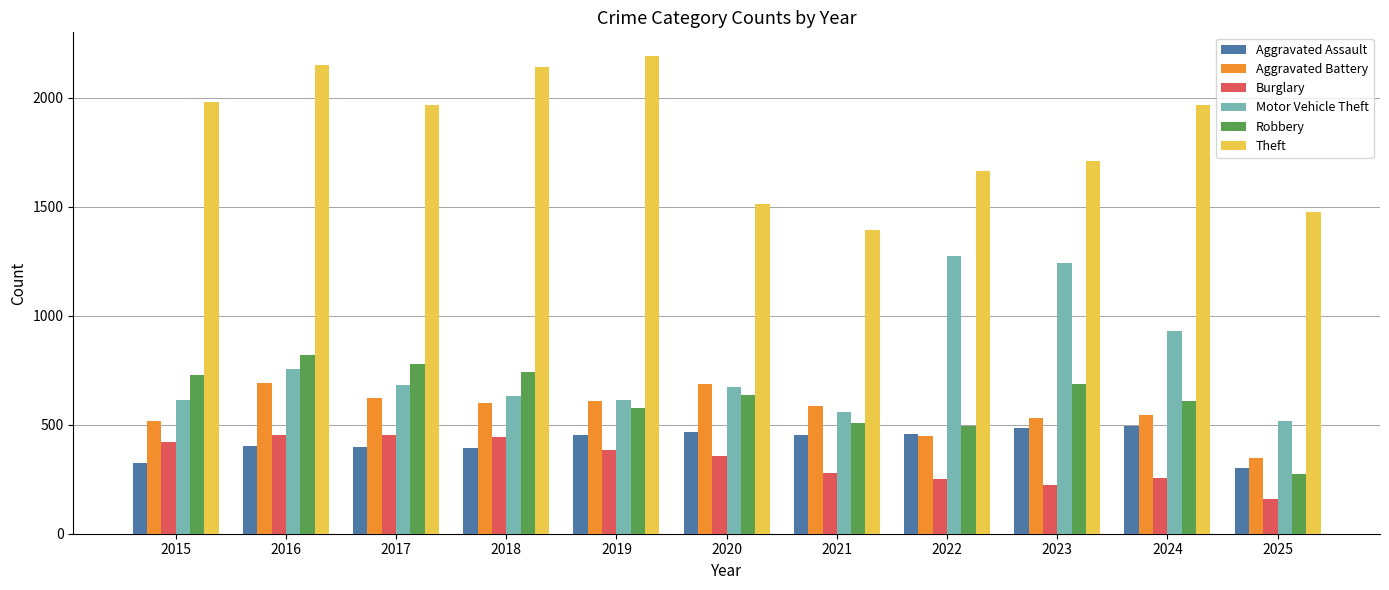

Which series has the widest spread of values?

Theft